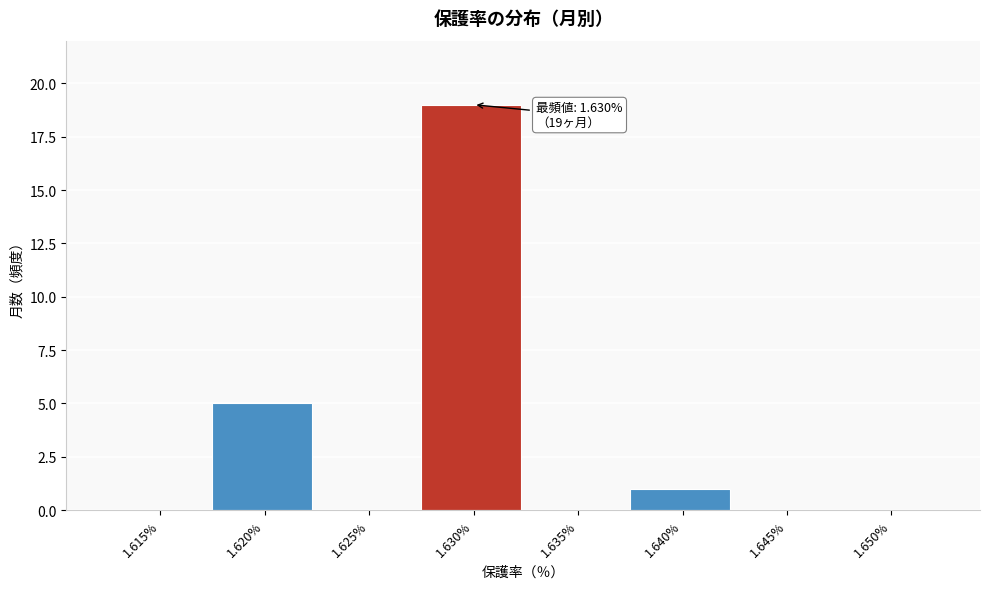

Reading left to right, list all the values displayed in this chart.

1.615%=0	1.620%=5	1.625%=0	1.630%=19	1.635%=0	1.640%=1	1.645%=0	1.650%=0